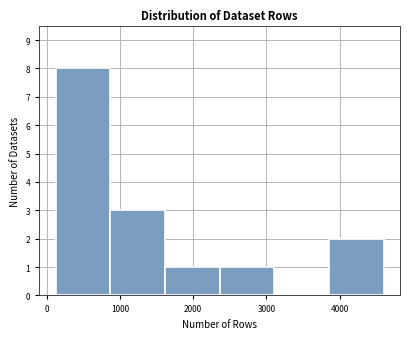

Reading left to right, list every bar in this chart as the range it spans on the x-axis followed by its height. Neither the bar edges nor the heights are printed on the chart, so give them approximately, as read against the axes.

100 to 900: 8
900 to 1600: 3
1600 to 2400: 1
2400 to 3100: 1
3100 to 3900: 0
3900 to 4600: 2